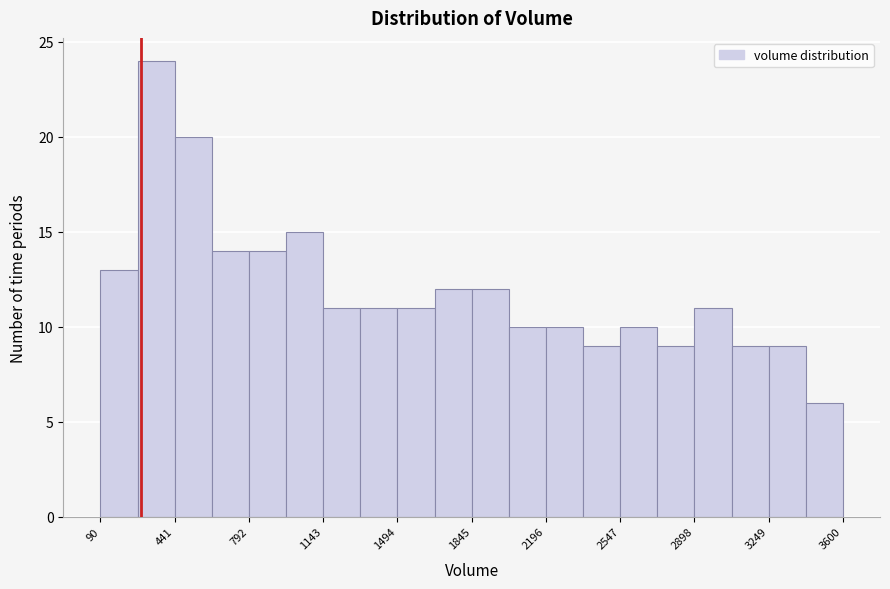

Read against the x-axis, roughly where is the centre of the tallest bar?

350